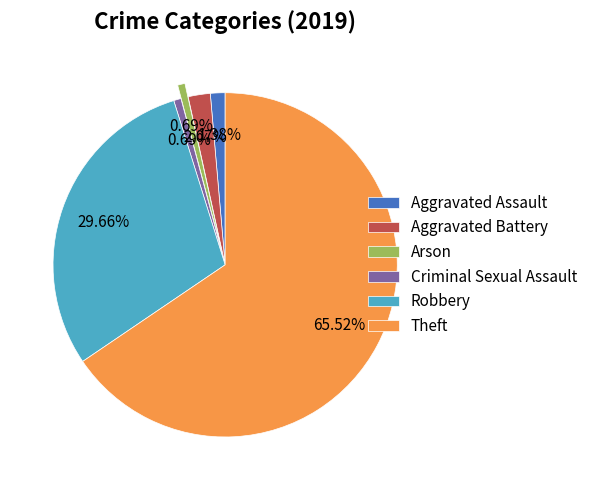

Is there a majority slice in this chart?

Yes